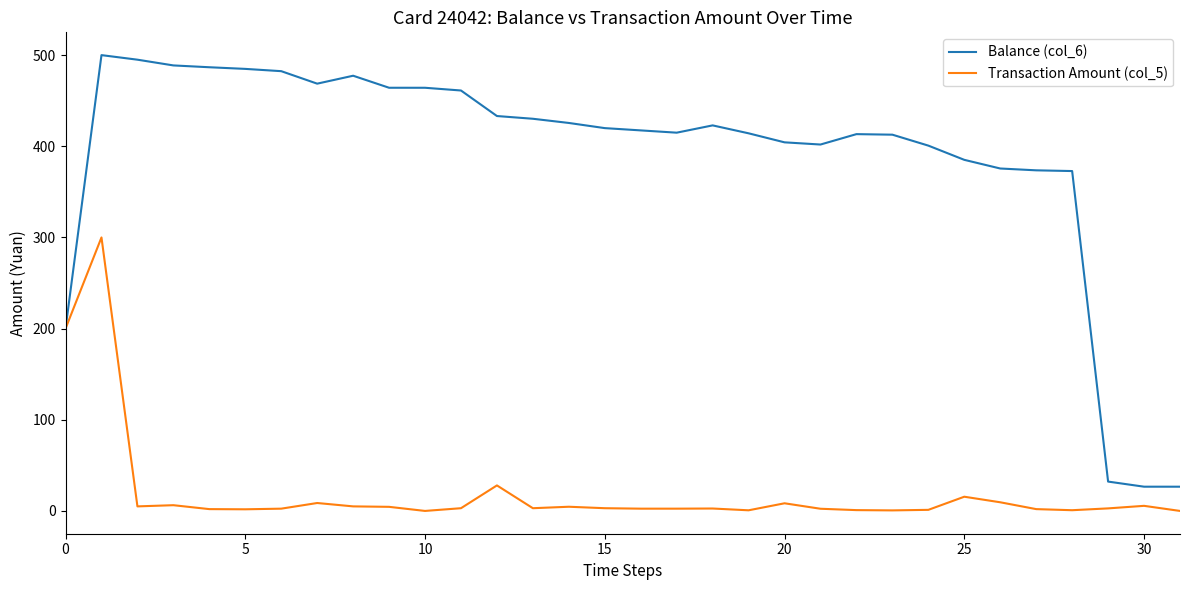

Which series has the largest total across all categories?

Balance (col_6)